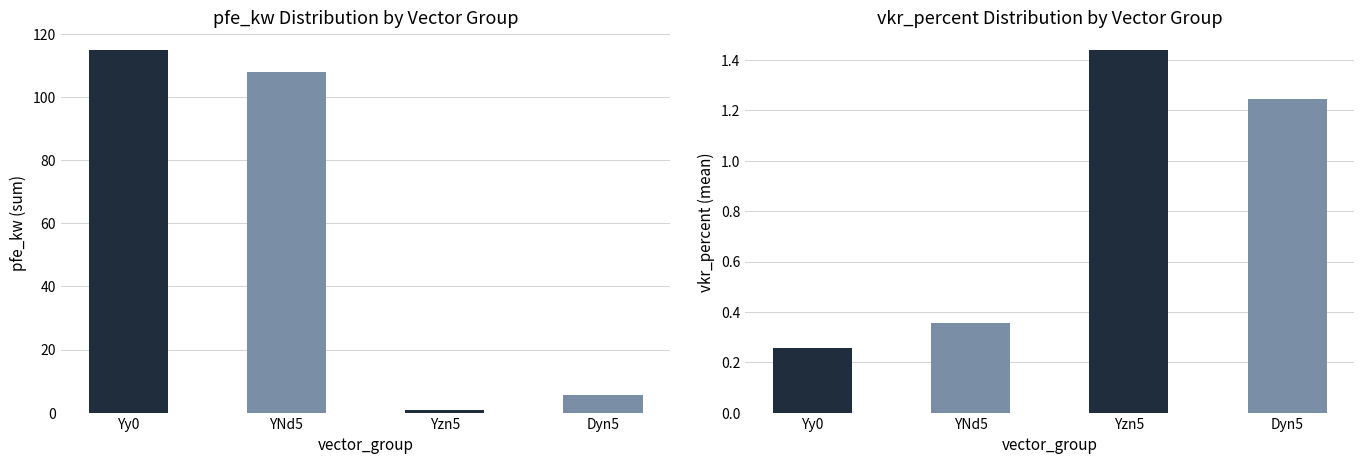

Which series has the largest range (max minus min)?

pfe_kw